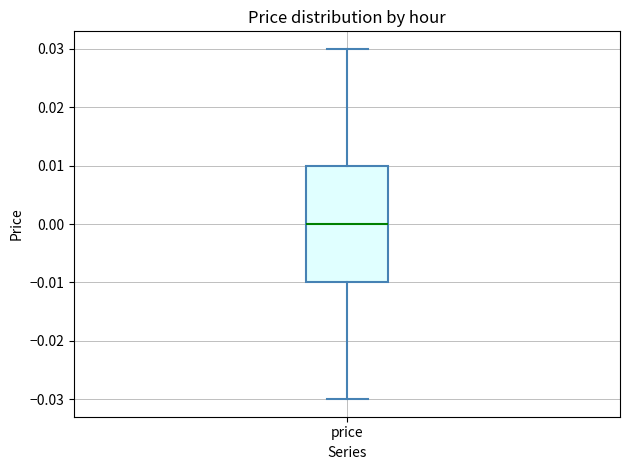

Transcribe this box plot: give where the median line is, the range the box spans, and where the two whiskers end, as read against the y-axis. The values are not printed on the chart, so give them approximately, as read against the axis.

median 0.00, box -0.01 to 0.01, whiskers -0.03 to 0.03